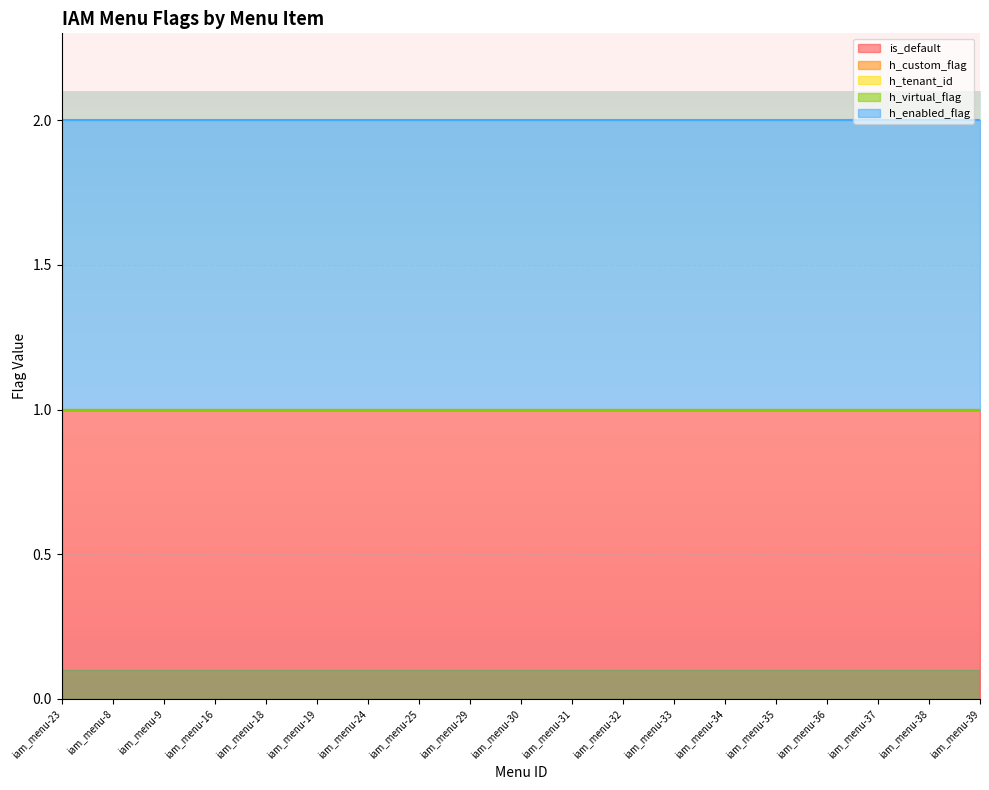

At which label does h_custom_flag reach its peak?

iam_menu-23